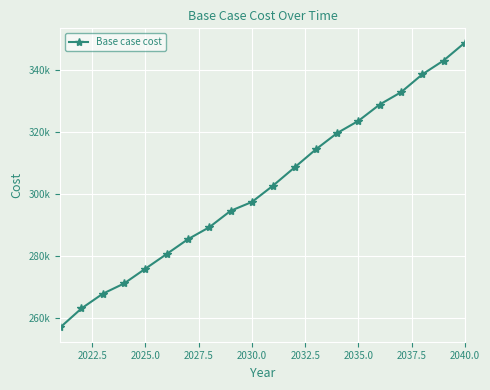

True or false: there are more than 0 points higher than both neighbors.

False